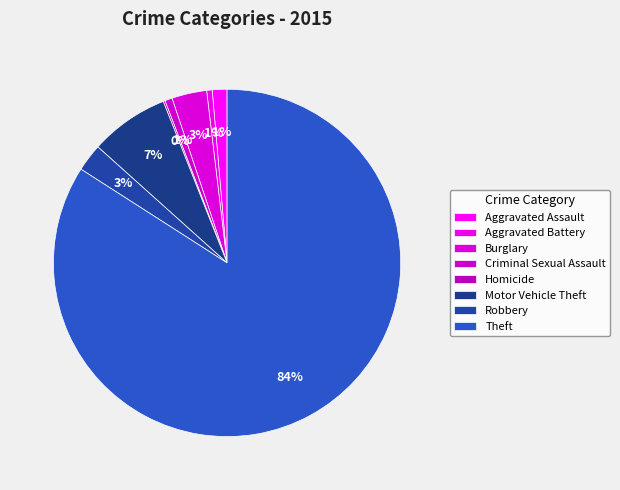

Does Robbery account for over 50% of the chart?

No